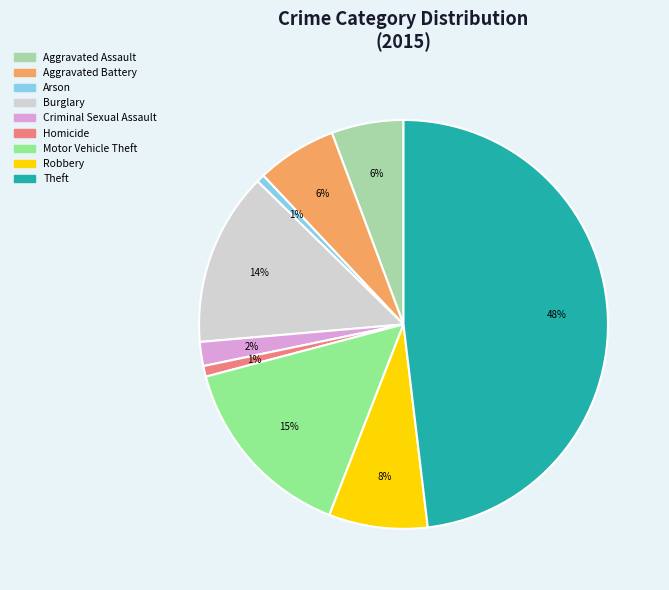

To the nearest percent, what is the difference between the largest and smallest slice percentages?

47%